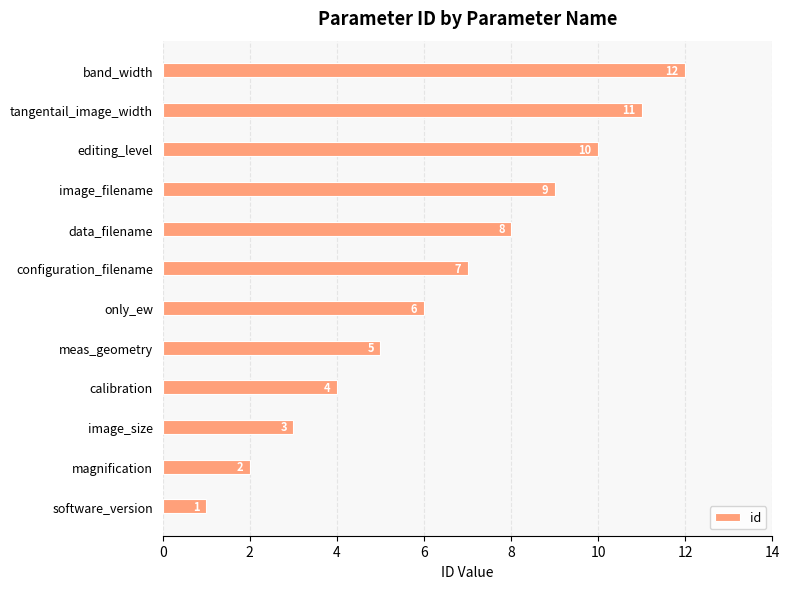

List the labels in order of value, smallest first.

software_version, magnification, image_size, calibration, meas_geometry, only_ew, configuration_filename, data_filename, image_filename, editing_level, tangentail_image_width, band_width